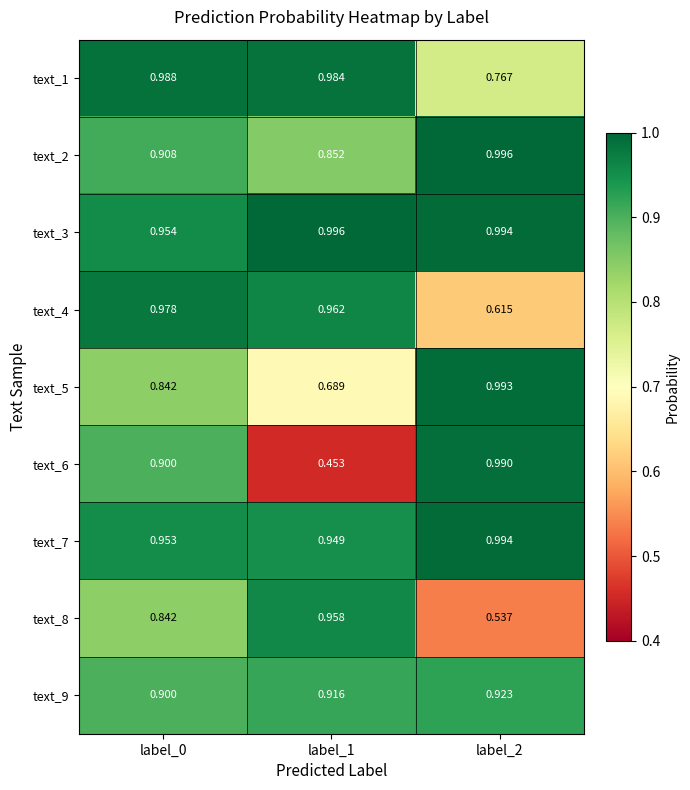

What is the total value across all series at label_2?

7.8